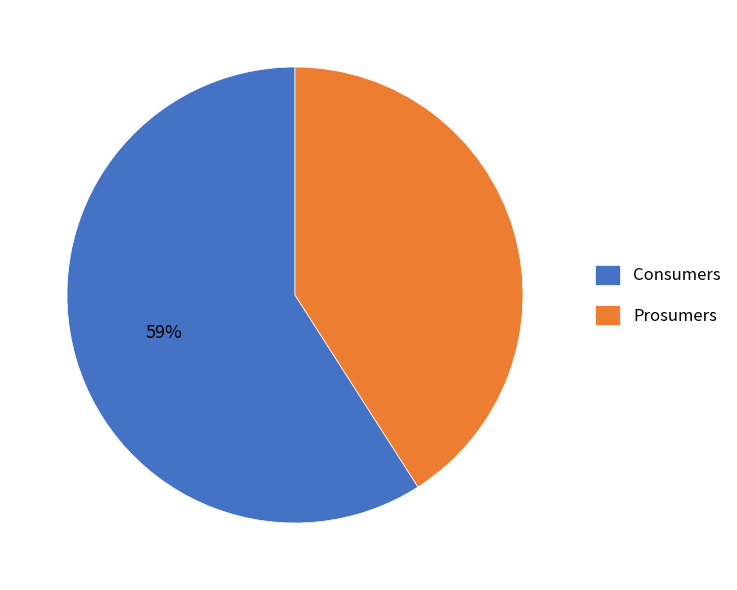

Which slice is the smallest?

Prosumers